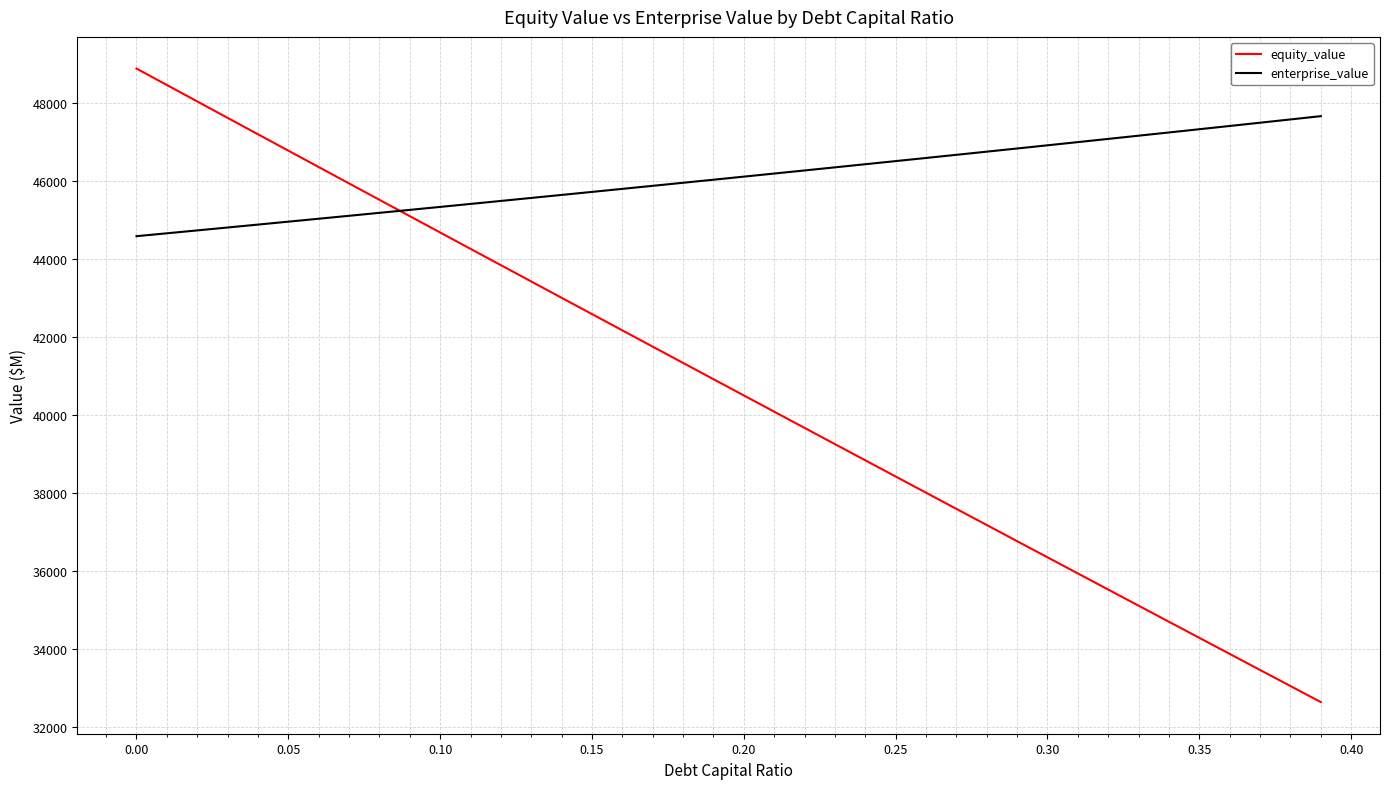

What is the minimum value shown in the chart?

32640.1